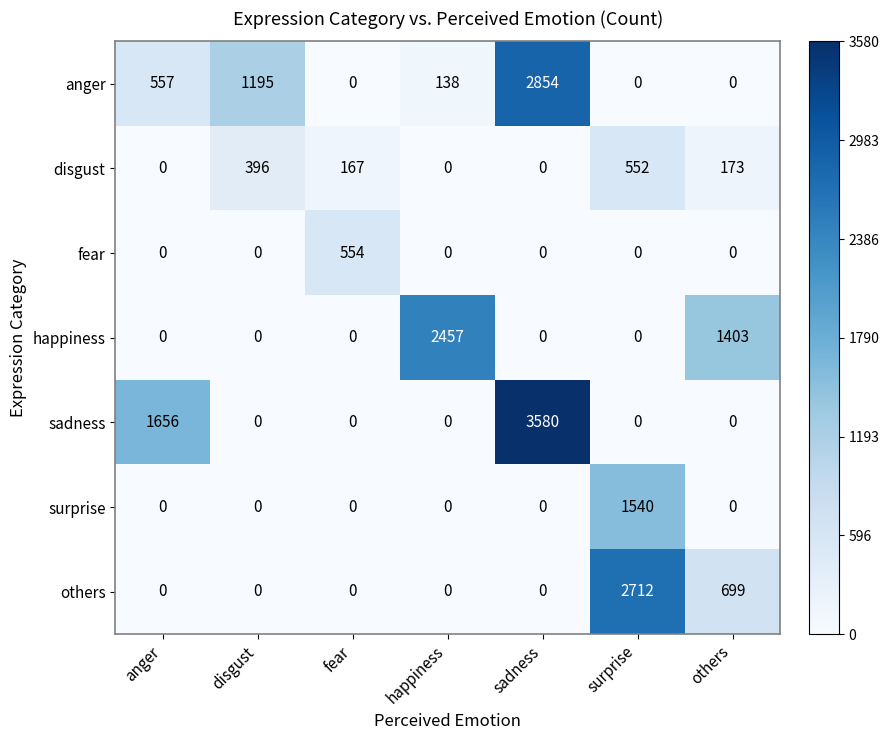

How many series are shown in this chart?

7